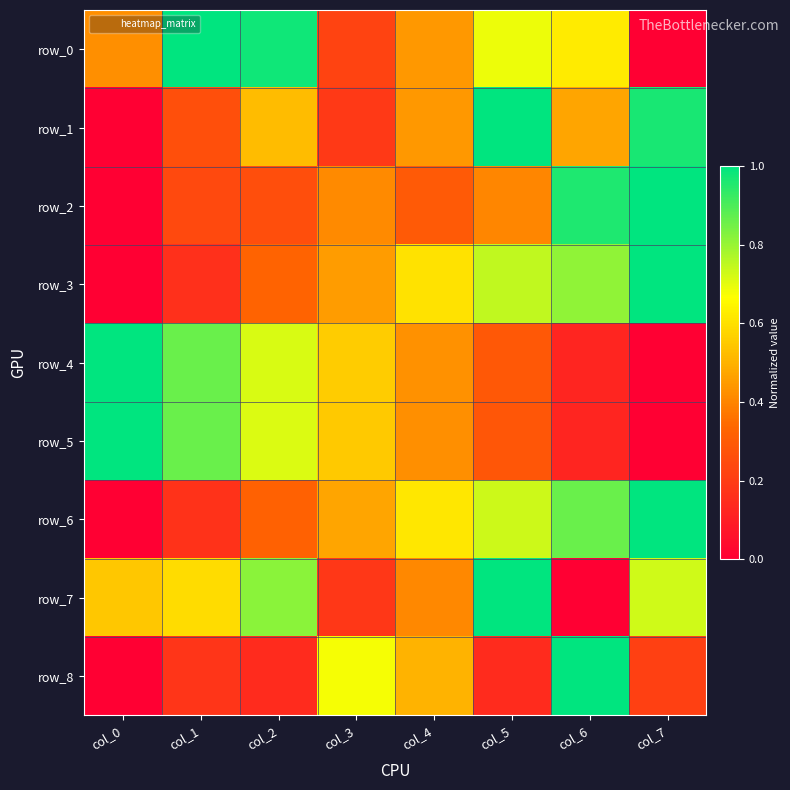

What is the difference between the maximum and second lowest values in the row_6 series?

0.8